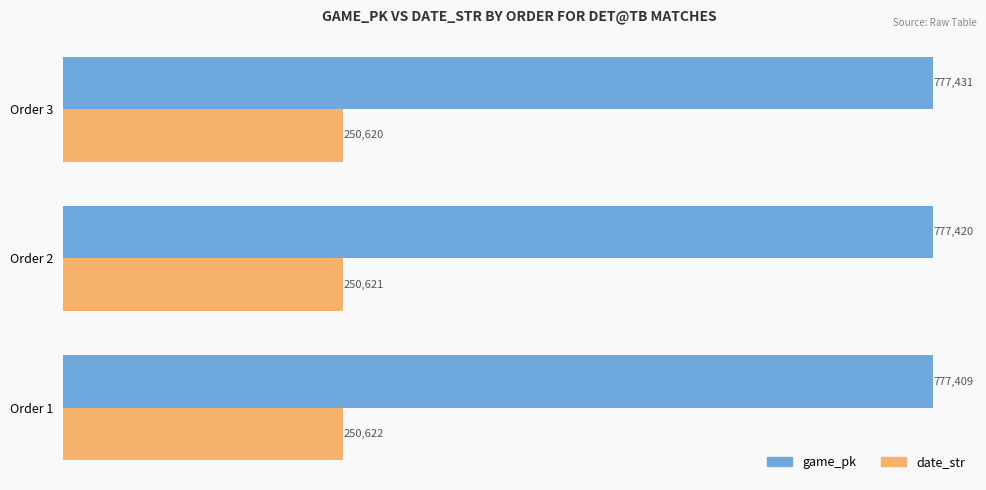

What is the average value of the date_str series?

250621